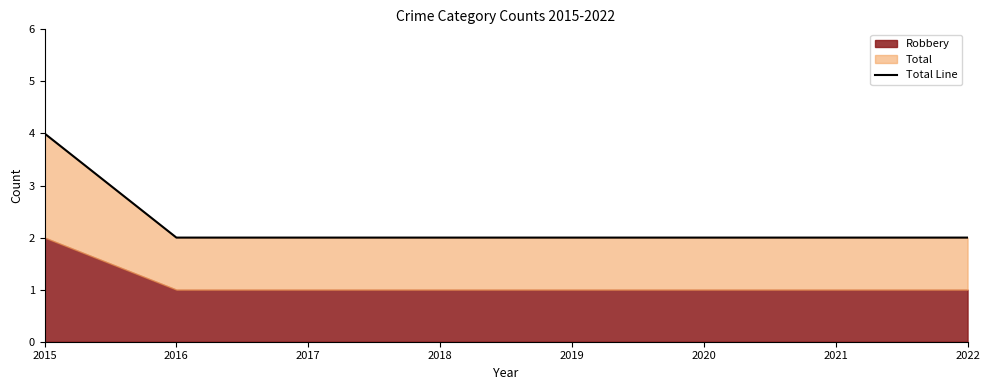

What is the change in value from 2015 to 2016?

-2